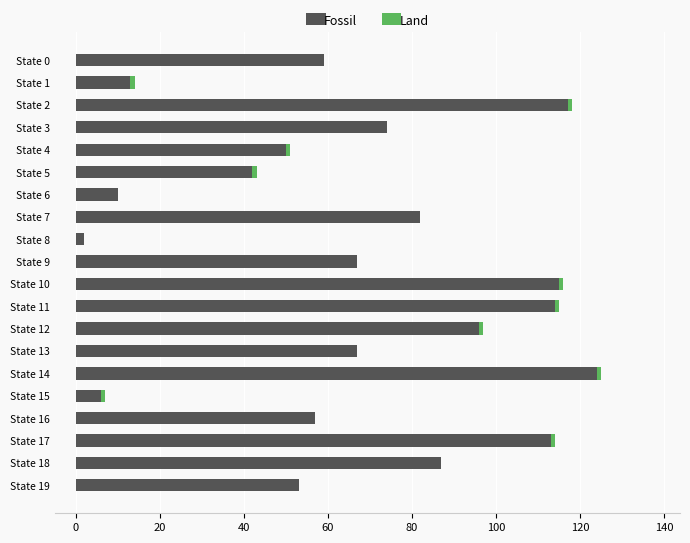

At which label does Fossil reach its peak?

State 14